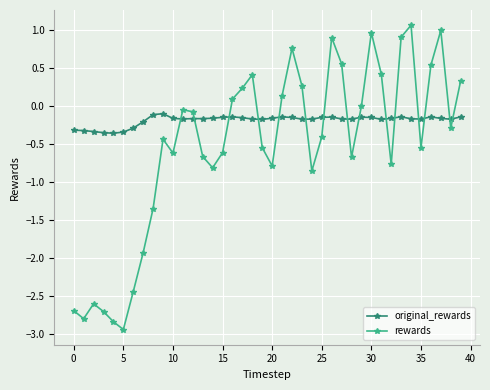

Which series has the largest range (max minus min)?

rewards